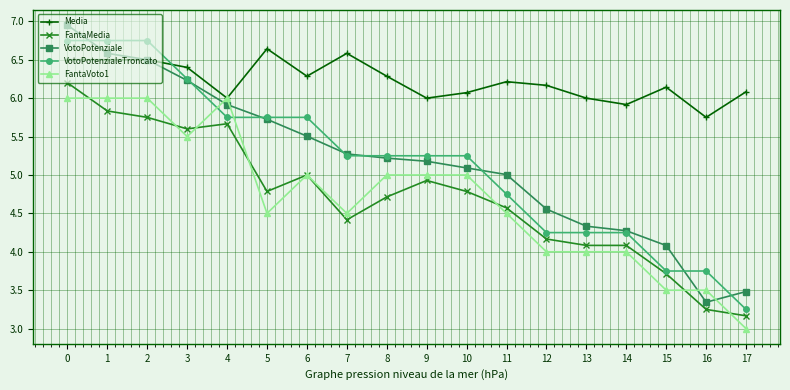

True or false: FantaMedia and VotoPotenziale intersect in this chart.

False